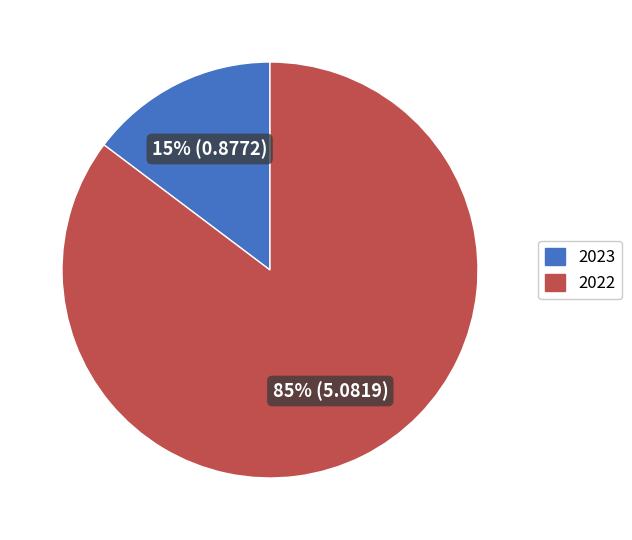

To the nearest percent, what percentage of the pie is 2022?

85%